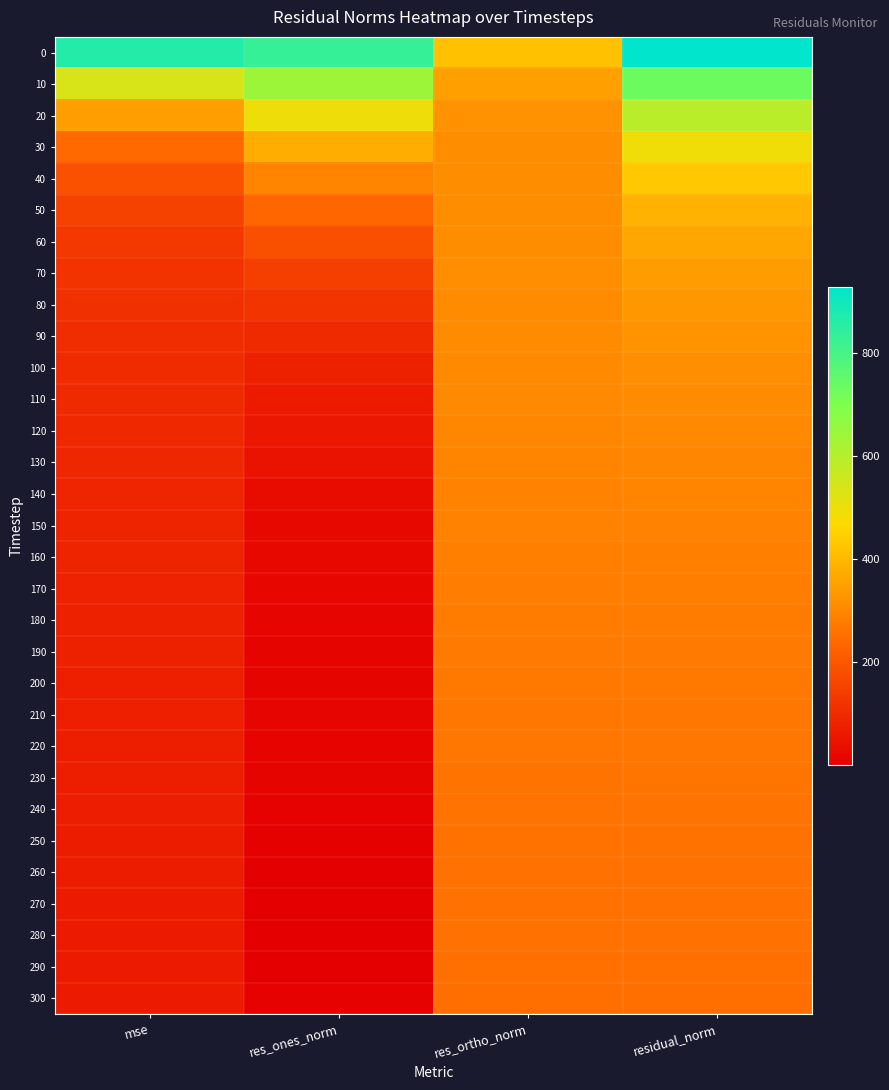

Reading left to right, extract all data points from this chart.

0: mse=862.6	res_ones_norm=829.1	res_ortho_norm=418.7	residual_norm=928.8
10: mse=533.4	res_ones_norm=641.1	res_ortho_norm=349.9	residual_norm=730.4
20: mse=346.8	res_ones_norm=493.3	res_ortho_norm=321.6	residual_norm=588.9
30: mse=240.5	res_ones_norm=376.8	res_ortho_norm=313.8	residual_norm=490.4
40: mse=185.4	res_ones_norm=295.6	res_ortho_norm=313.0	residual_norm=430.6
50: mse=152.0	res_ones_norm=233.1	res_ortho_norm=312.6	residual_norm=389.9
60: mse=132.3	res_ones_norm=184.5	res_ortho_norm=313.5	residual_norm=363.8
70: mse=119.7	res_ones_norm=143.6	res_ortho_norm=314.7	residual_norm=345.9
80: mse=111.7	res_ones_norm=120.3	res_ortho_norm=311.8	residual_norm=334.2
90: mse=104.9	res_ones_norm=95.3	res_ortho_norm=309.6	residual_norm=323.9
100: mse=100.0	res_ones_norm=78.0	res_ortho_norm=306.4	residual_norm=316.2
110: mse=96.6	res_ones_norm=63.3	res_ortho_norm=304.2	residual_norm=310.7
120: mse=92.7	res_ones_norm=55.4	res_ortho_norm=299.4	residual_norm=304.5
130: mse=89.5	res_ones_norm=43.5	res_ortho_norm=296.0	residual_norm=299.2
140: mse=86.5	res_ones_norm=29.9	res_ortho_norm=292.6	residual_norm=294.1
150: mse=84.0	res_ones_norm=23.5	res_ortho_norm=288.8	residual_norm=289.8
160: mse=81.6	res_ones_norm=20.7	res_ortho_norm=284.9	residual_norm=285.6
170: mse=79.1	res_ones_norm=17.4	res_ortho_norm=280.8	residual_norm=281.3
180: mse=77.3	res_ones_norm=14.3	res_ortho_norm=277.6	residual_norm=278.0
190: mse=75.6	res_ones_norm=12.4	res_ortho_norm=274.6	residual_norm=274.9
200: mse=73.4	res_ones_norm=11.8	res_ortho_norm=270.6	residual_norm=270.9
210: mse=71.7	res_ones_norm=14.1	res_ortho_norm=267.4	residual_norm=267.8
220: mse=70.6	res_ones_norm=9.9	res_ortho_norm=265.5	residual_norm=265.7
230: mse=69.3	res_ones_norm=10.9	res_ortho_norm=263.0	residual_norm=263.2
240: mse=67.9	res_ones_norm=6.5	res_ortho_norm=260.6	residual_norm=260.7
250: mse=66.6	res_ones_norm=4.9	res_ortho_norm=258.1	residual_norm=258.1
260: mse=65.8	res_ones_norm=0.8	res_ortho_norm=256.4	residual_norm=256.4
270: mse=65.0	res_ones_norm=0.0	res_ortho_norm=254.9	residual_norm=254.9
280: mse=64.6	res_ones_norm=3.5	res_ortho_norm=254.1	residual_norm=254.1
290: mse=63.9	res_ones_norm=2.5	res_ortho_norm=252.7	residual_norm=252.7
300: mse=62.8	res_ones_norm=5.5	res_ortho_norm=250.6	residual_norm=250.6